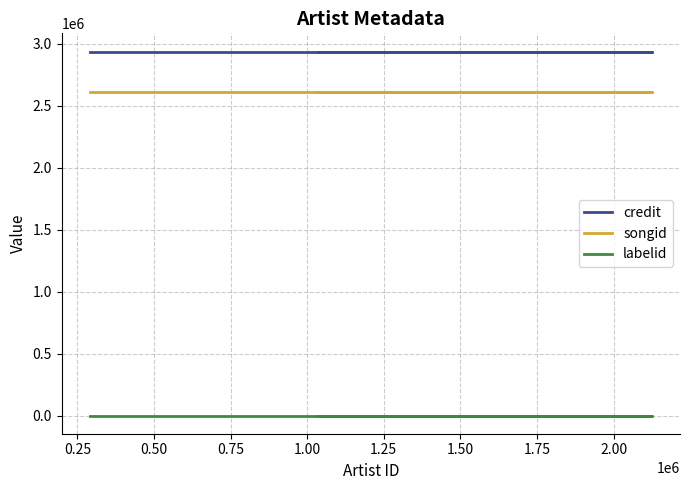

Is it true that labelid equals 2904 at 0.50?

False